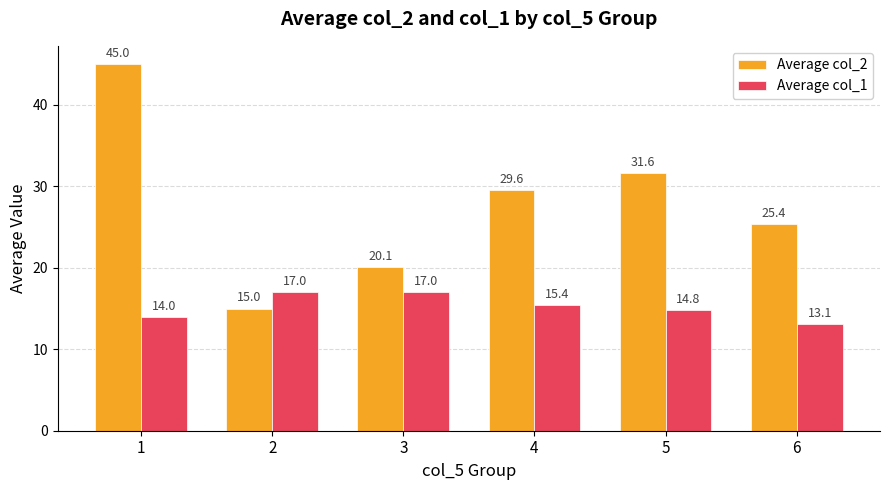

Reading left to right, what are all the values shown in this chart?

Average col_2: 45.0	15.0	20.1	29.6	31.6	25.4
Average col_1: 14.0	17.0	17.0	15.4	14.8	13.1